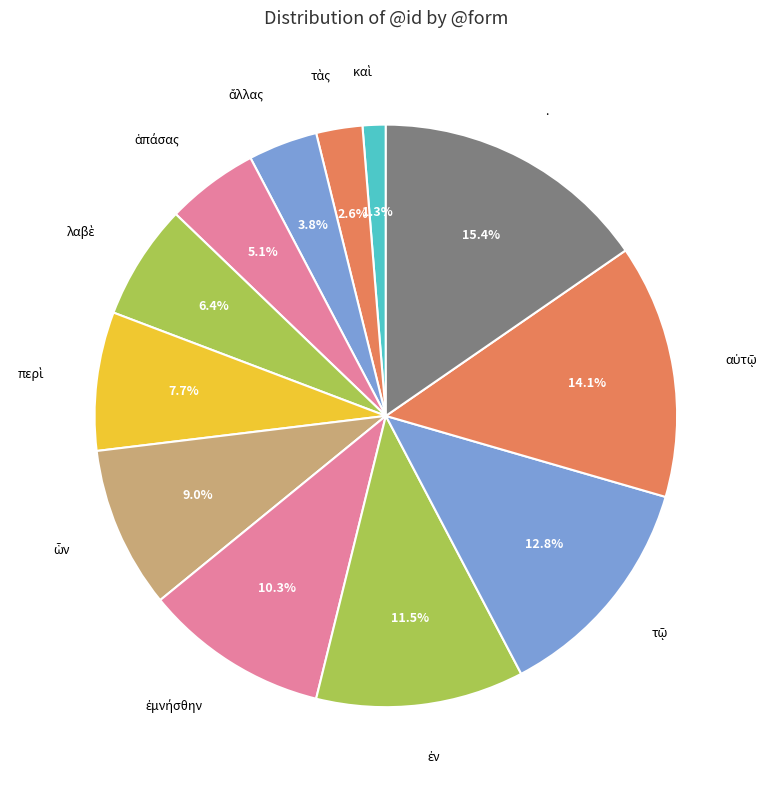

Count the number of slices in the pie.

12